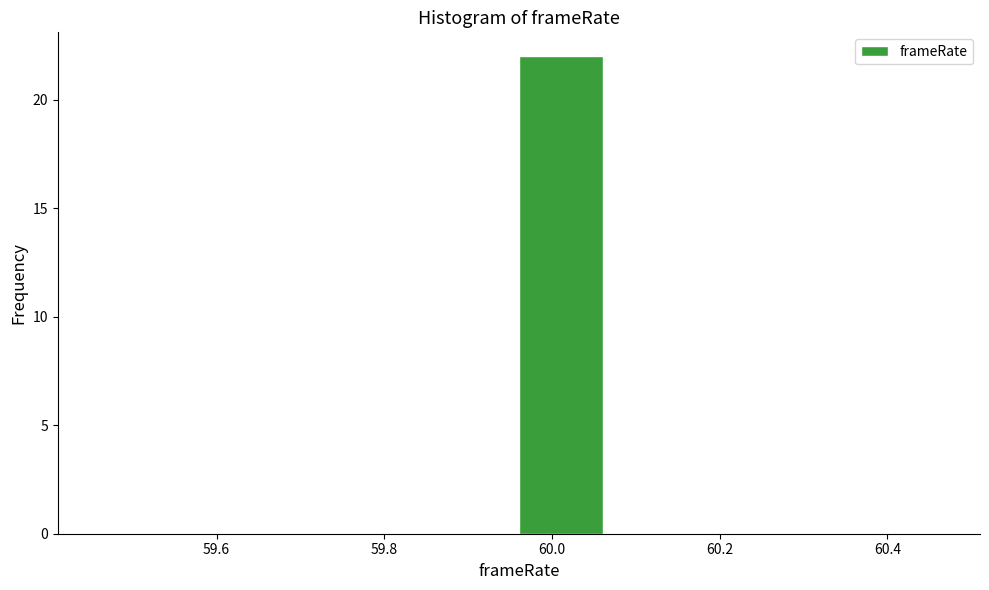

Reading left to right, transcribe this chart: for each bar, give the range it covers on the x-axis and its height. Neither the bar edges nor the heights are printed on the chart, so give them approximately, as read against the axes.

59.46 to 59.56: 0
59.56 to 59.66: 0
59.66 to 59.76: 0
59.76 to 59.86: 0
59.86 to 59.96: 0
59.96 to 60.06: 22
60.06 to 60.16: 0
60.16 to 60.26: 0
60.26 to 60.36: 0
60.36 to 60.46: 0